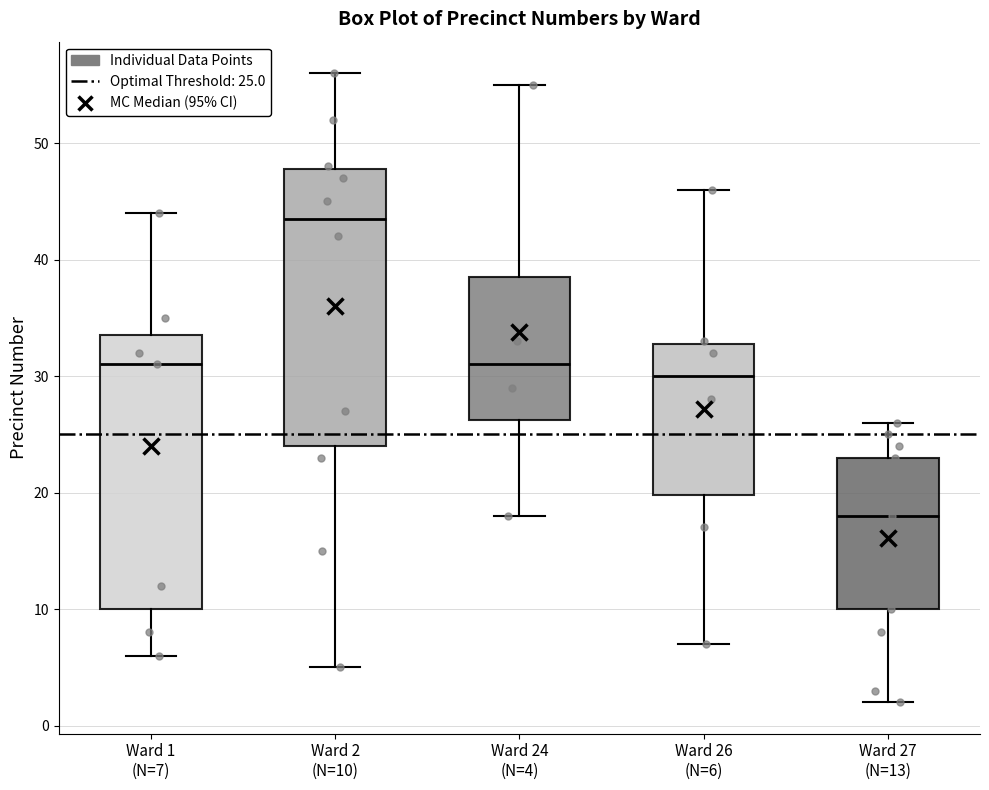

Where does the median line of the box for Ward 1 (N=7) sit on the y-axis? The values are not printed on the chart, so give them approximately, as read against the axis.

31